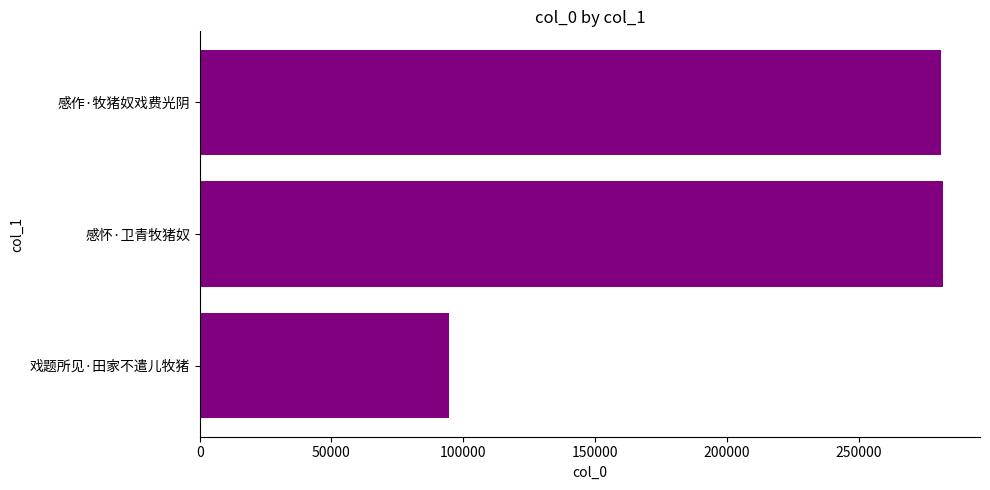

Where is the data nearest to the value 188169?

感作·牧猪奴戏费光阴